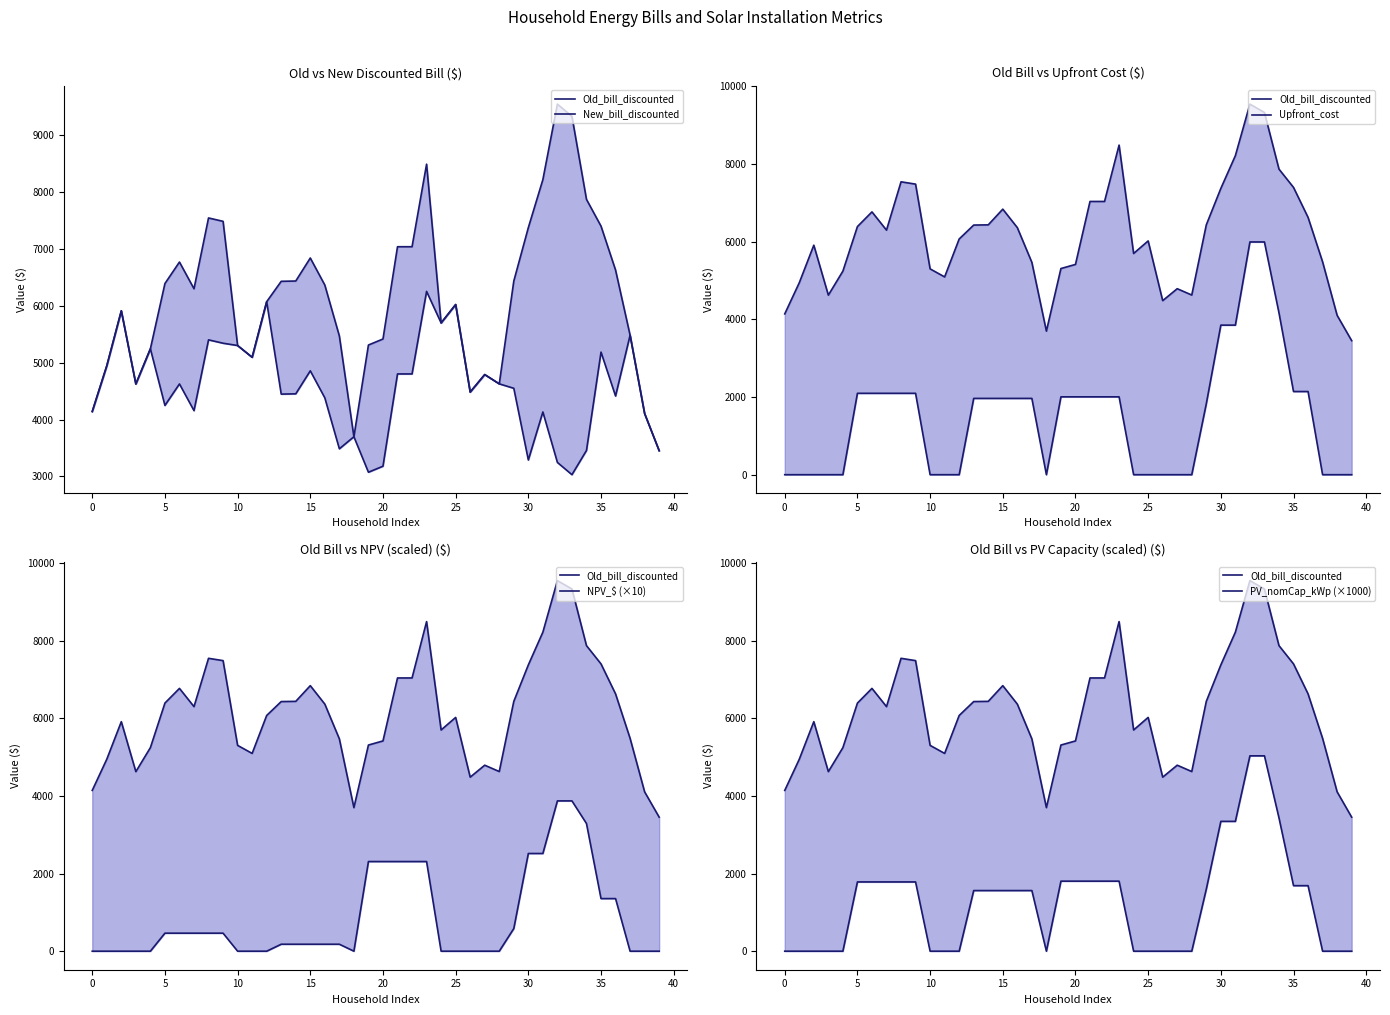

How many interior local valleys does the Old_bill_discounted series have?

7